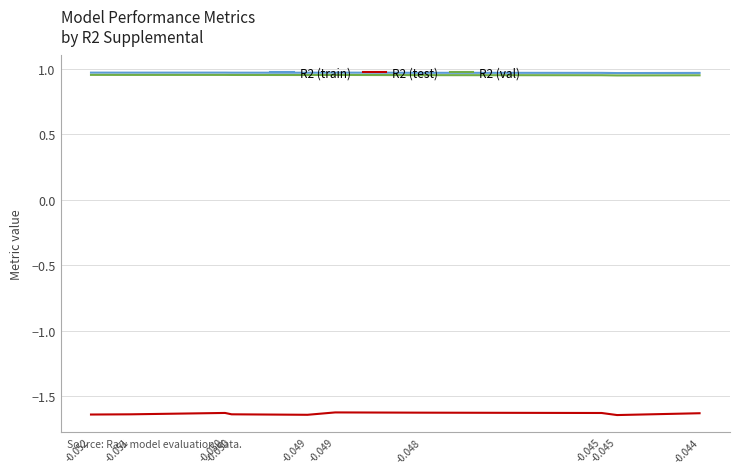

What is the smallest value displayed?

-1.6